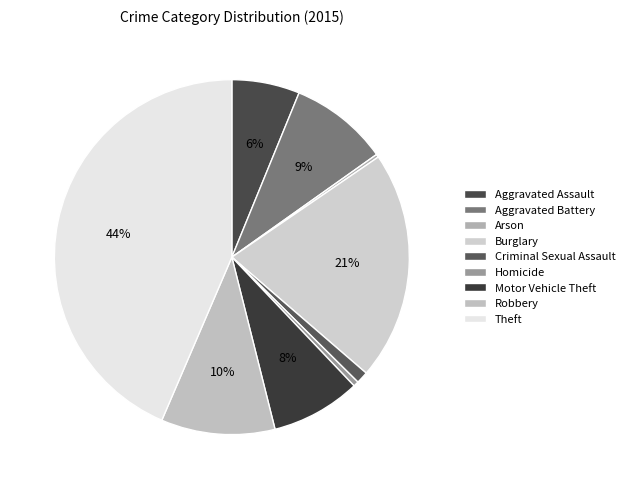

To the nearest percent, what is the average slice percentage?

11%